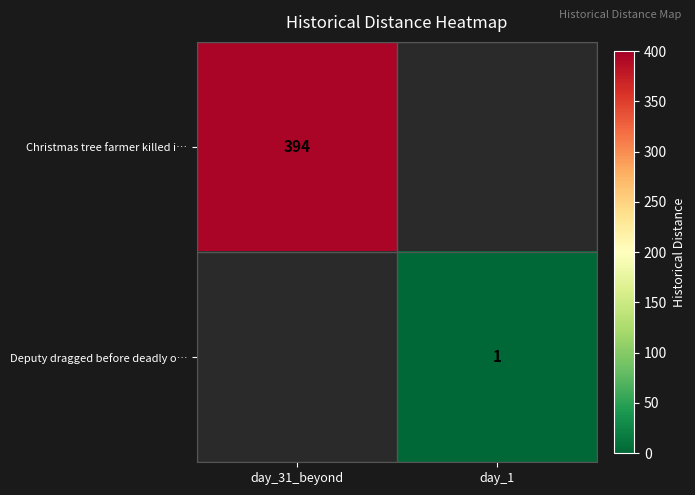

True or false: Christmas tree farmer killed i… has a value of 652 at day_31_beyond.

False